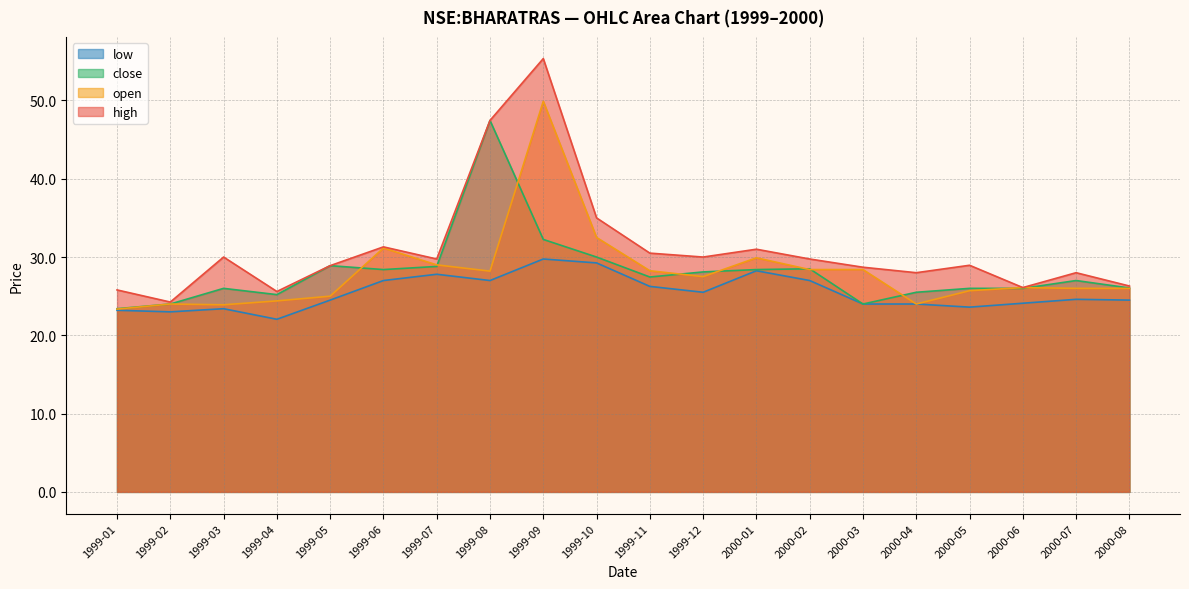

What is the label of the 3rd point from the left?

1999-03